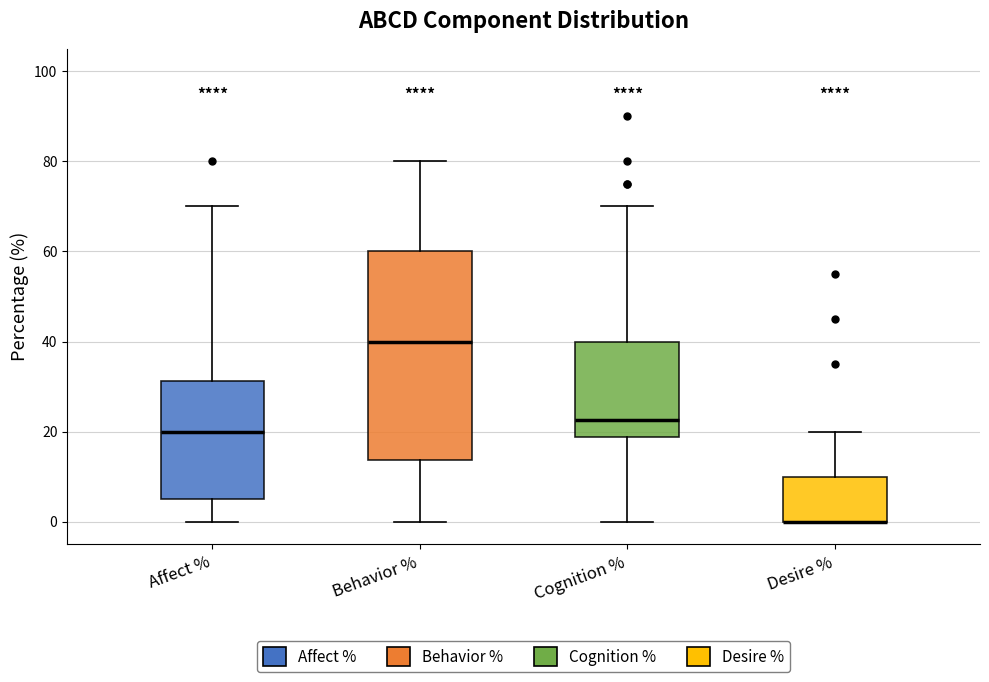

Reading left to right, transcribe this box plot: for each box, give where its median line is, the range the box spans, and where its two whiskers end, as read against the y-axis. The values are not printed on the chart, so give them approximately, as read against the axis.

Affect %: median 20, box 6 to 32, whiskers 0 to 70
Behavior %: median 40, box 14 to 60, whiskers 0 to 80
Cognition %: median 22, box 18 to 40, whiskers 0 to 70
Desire %: median 0 (drawn on the box's lower edge), box 0 to 10, whiskers 0 to 20